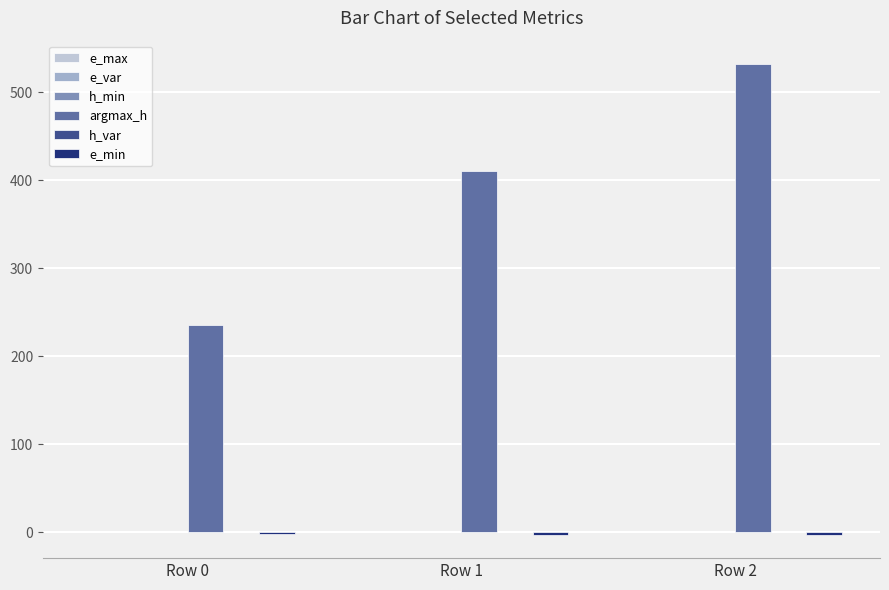

Which series has the largest total across all categories?

argmax_h